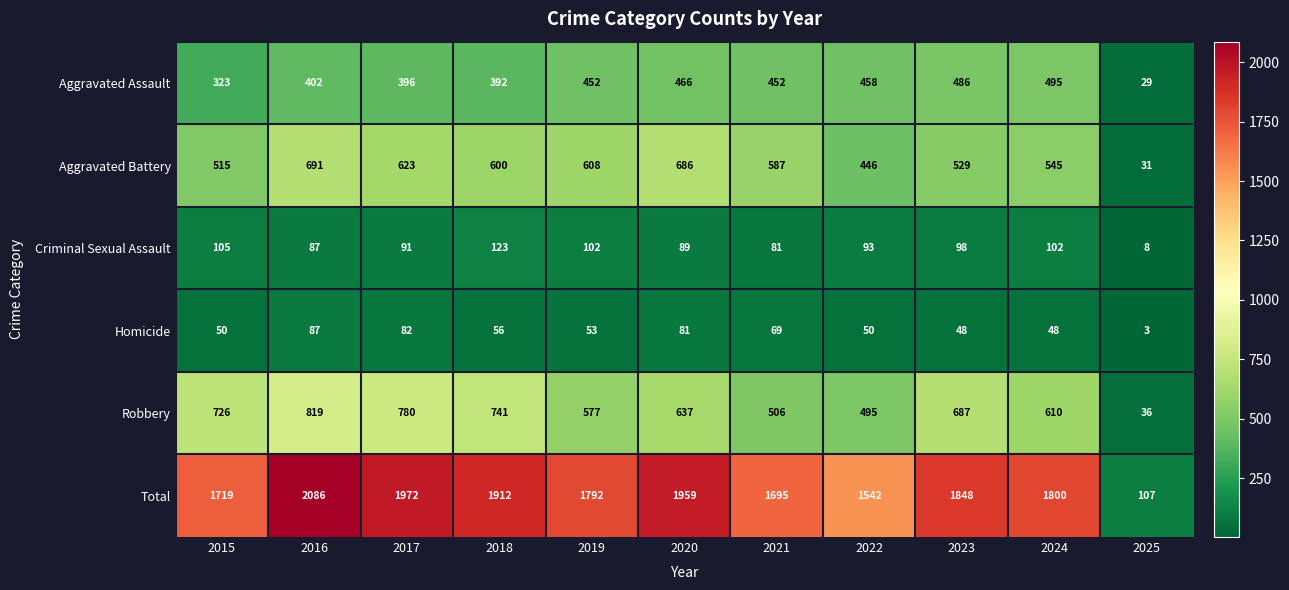

What is the difference between the highest and lowest values at 2019?

1739